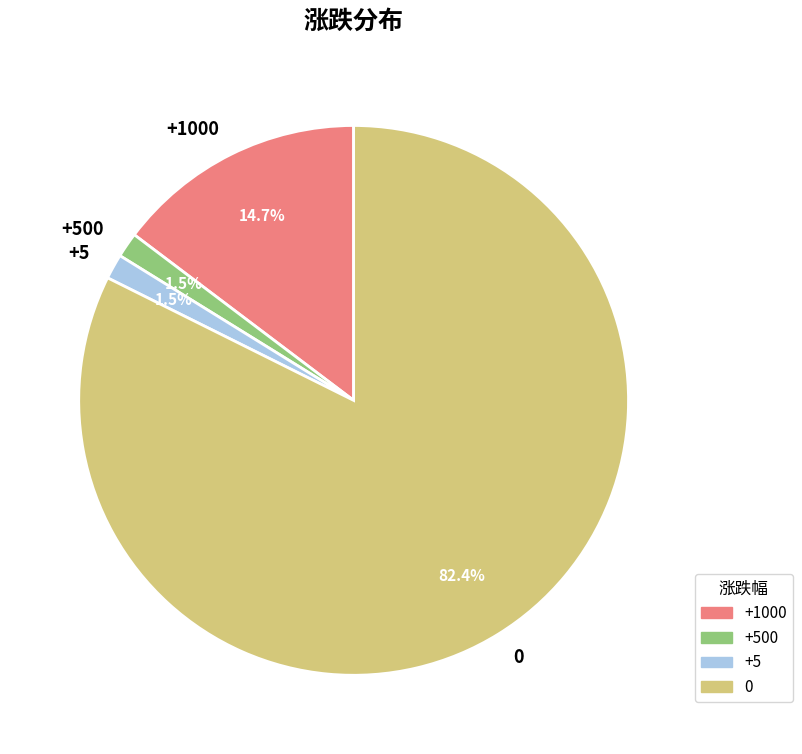

Which has a higher value, +500 or +1000?

+1000